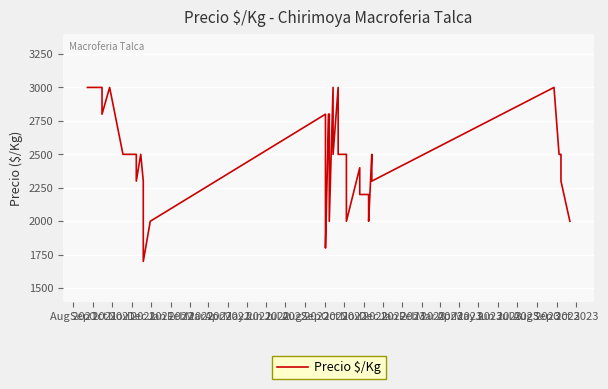

What is the label of the 20th point from the right?

Apr 2023